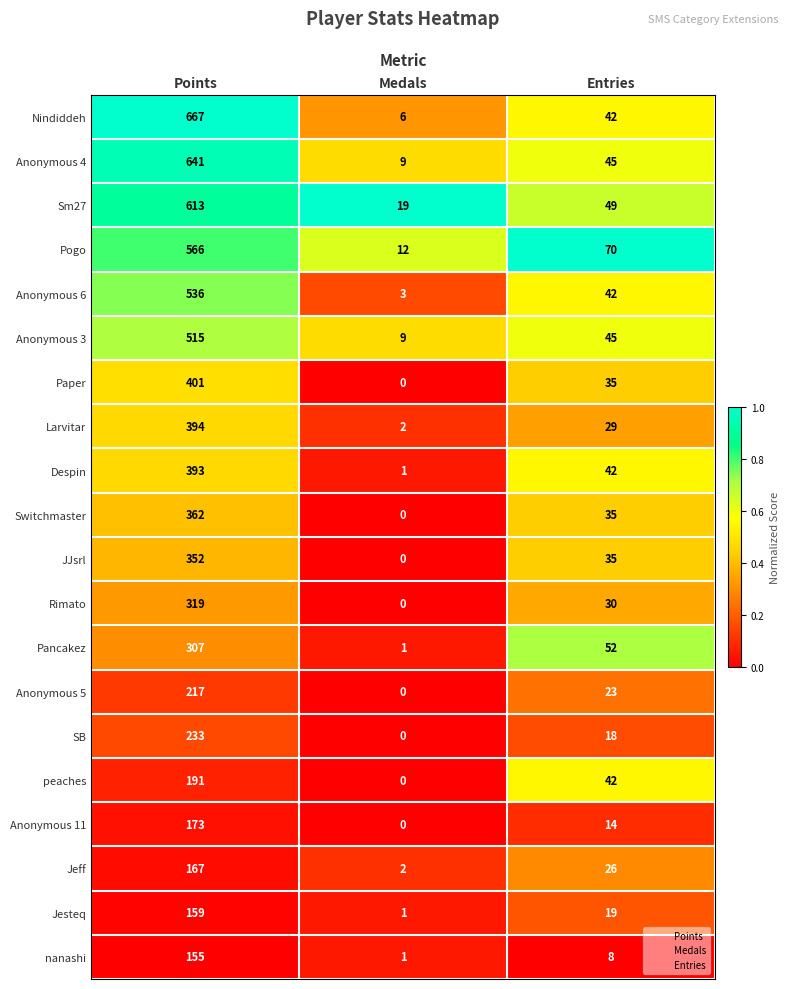

Rank the categories by Rimato value from highest to lowest.

Points, Entries, Medals